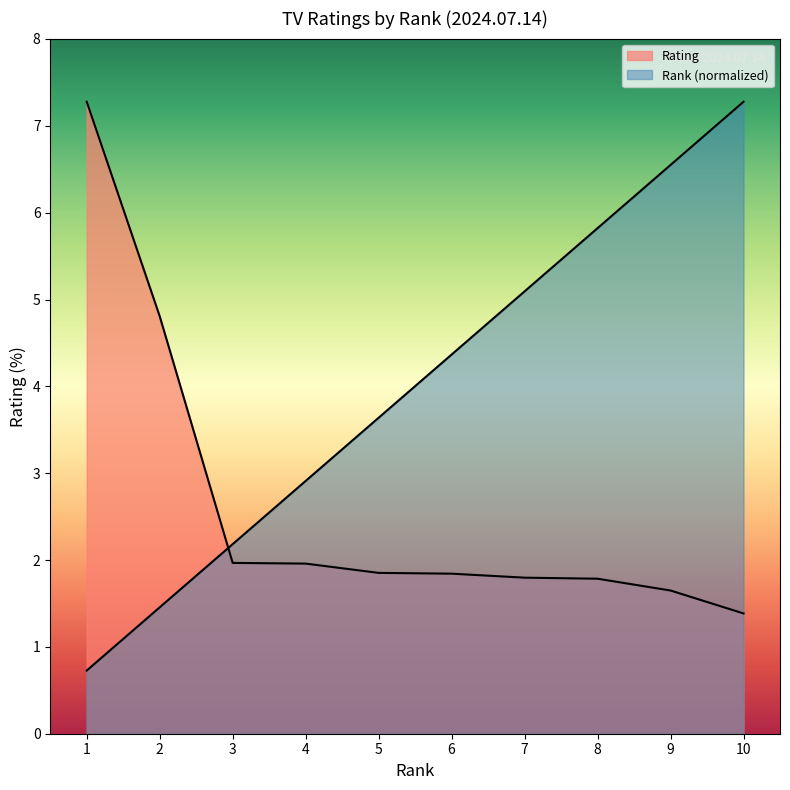

At which category does the chart reach its peak across all series?

10